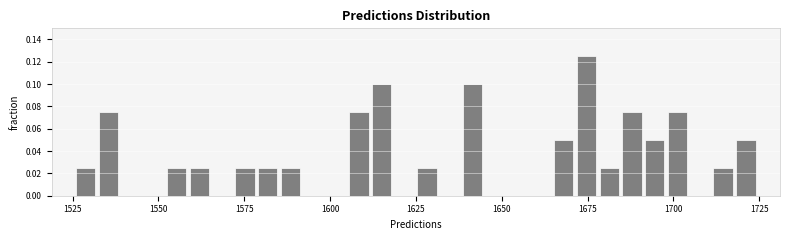

Read against the x-axis, roughly where is the centre of the tallest bar?

1675